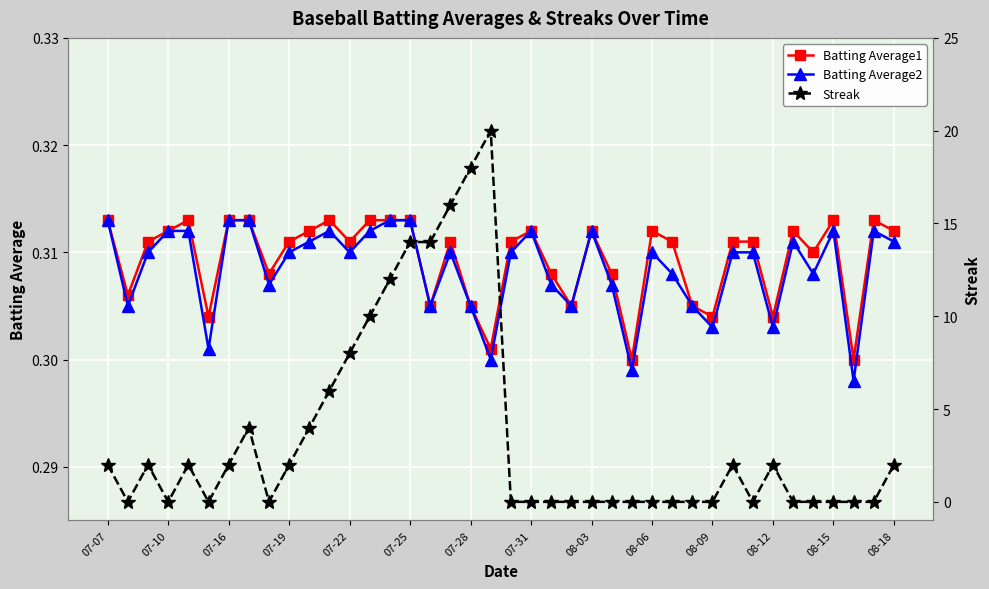

Count the Batting Average2 values in the range 0 to 1.

40